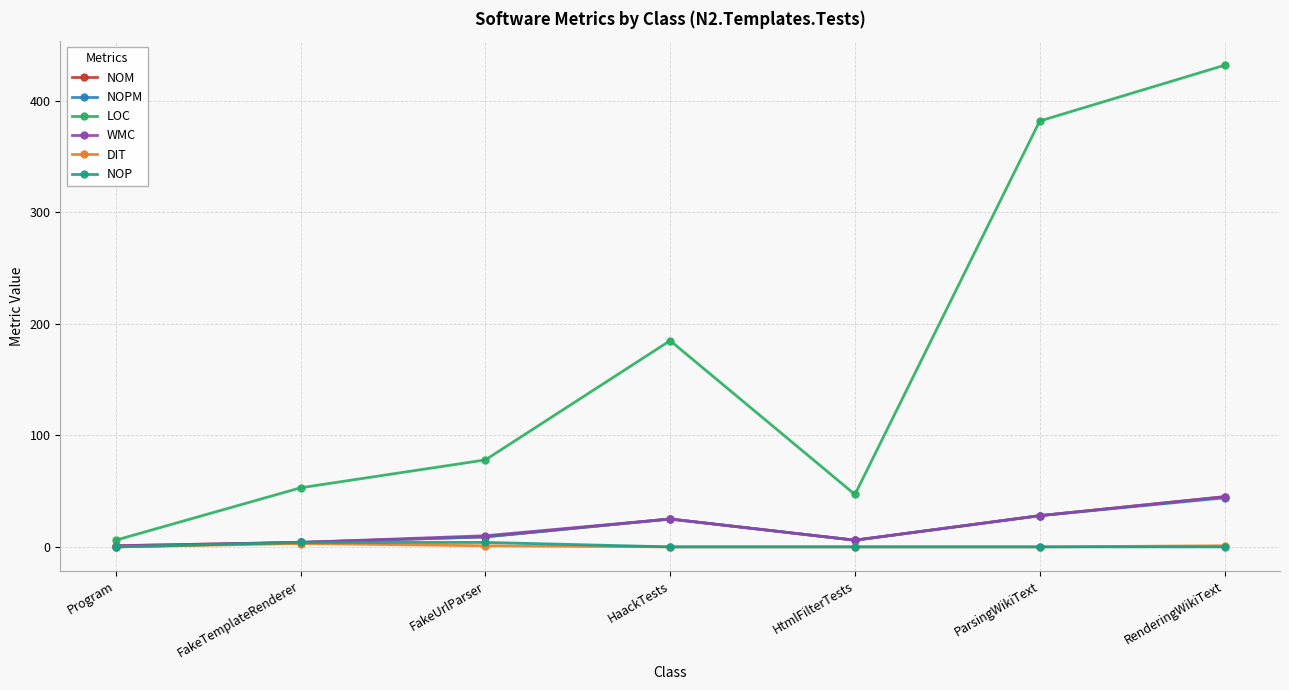

What is the greatest value displayed?

432